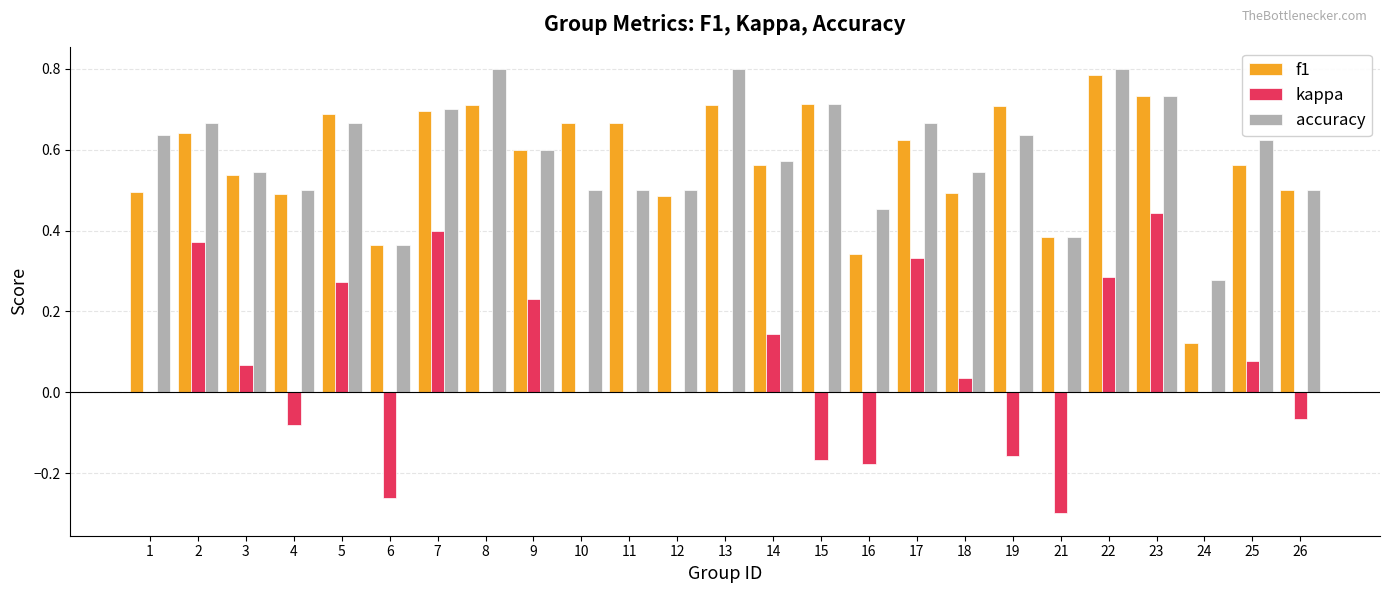

Between 13 and 17, which series saw the biggest shift?

kappa